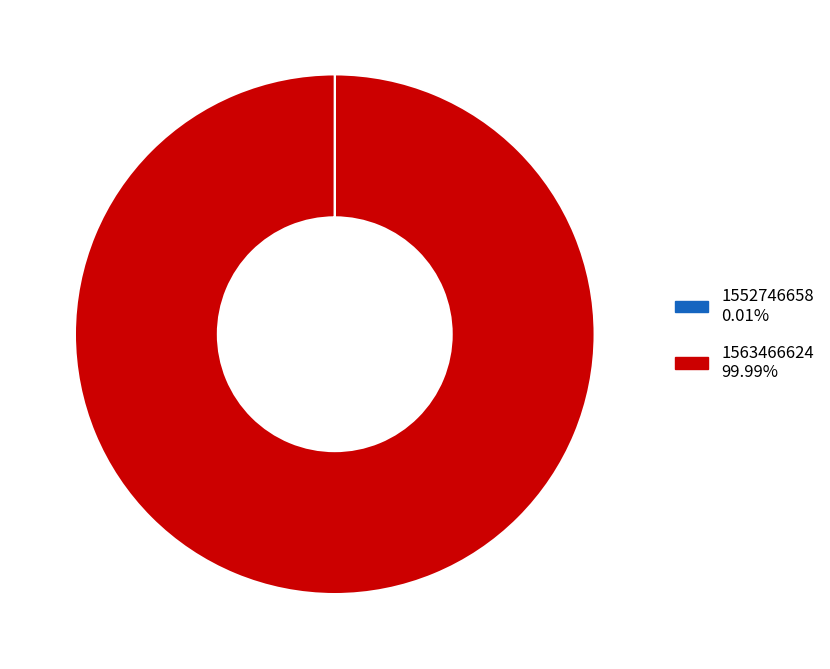

Does 1563466624 represent more than half of the total?

Yes